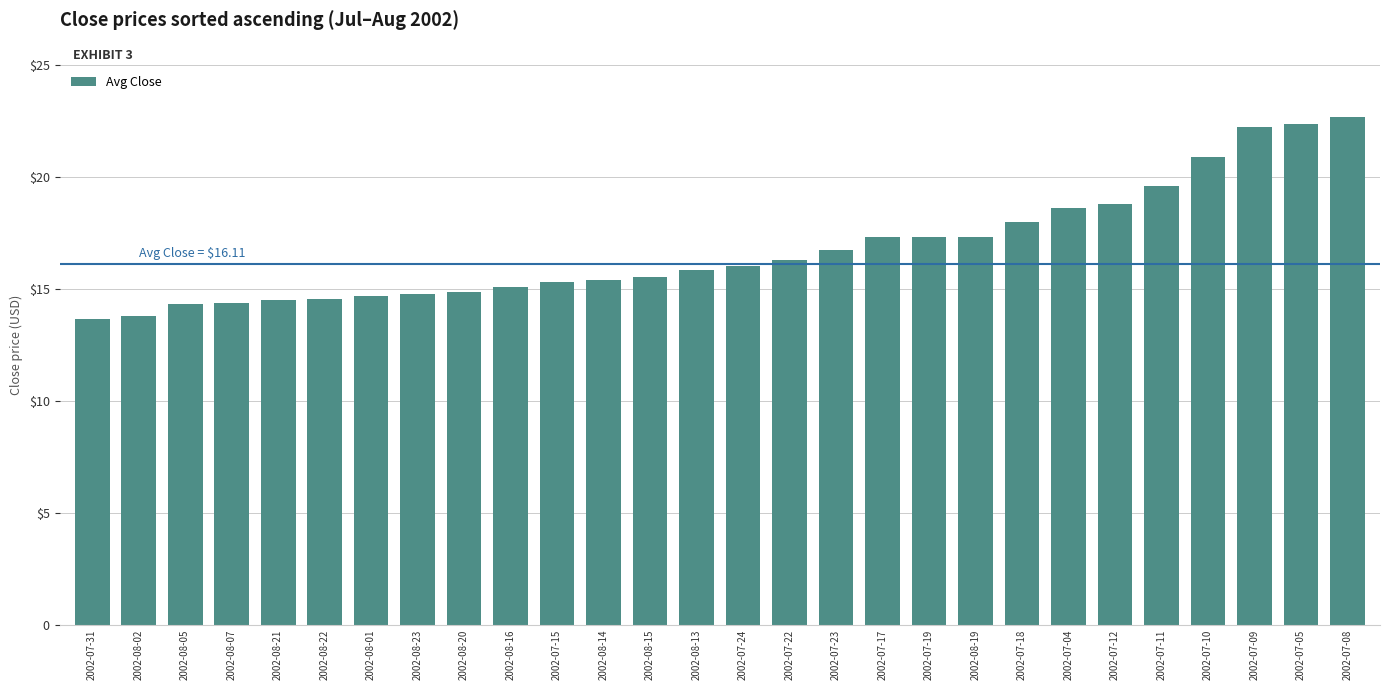

Does the chart contain any negative values?

No